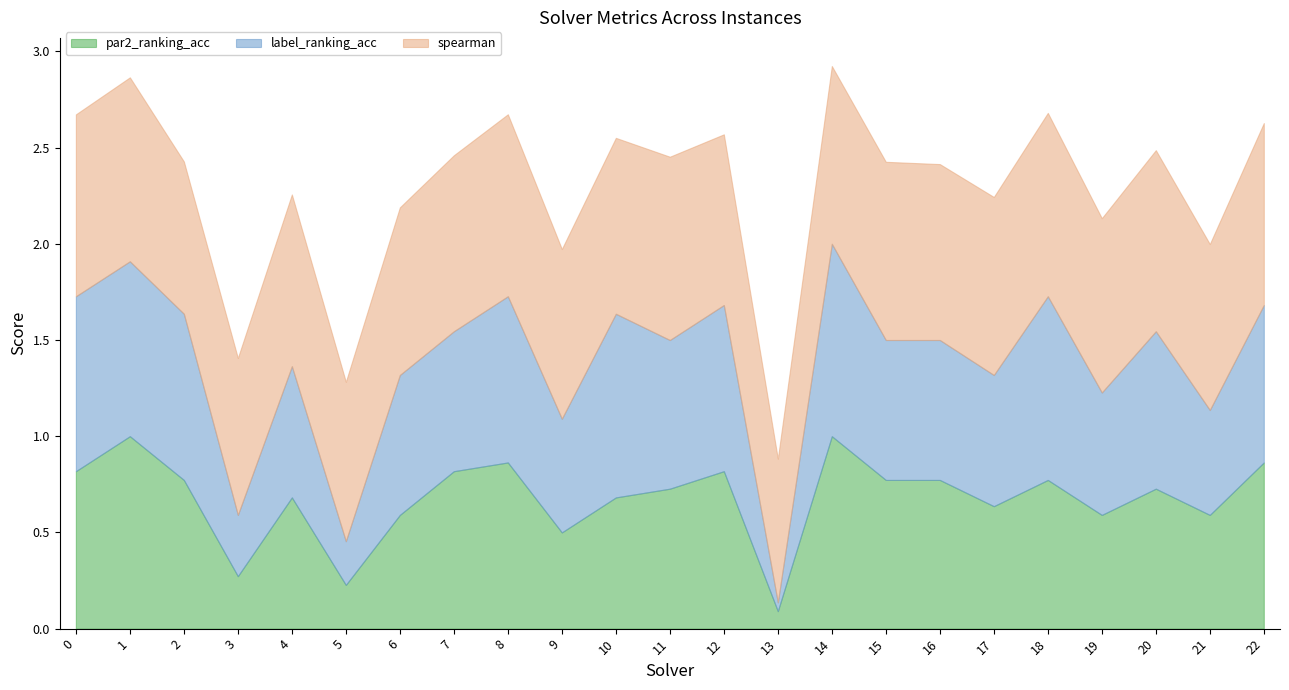

What is the difference between the highest and lowest values at 11?

0.2